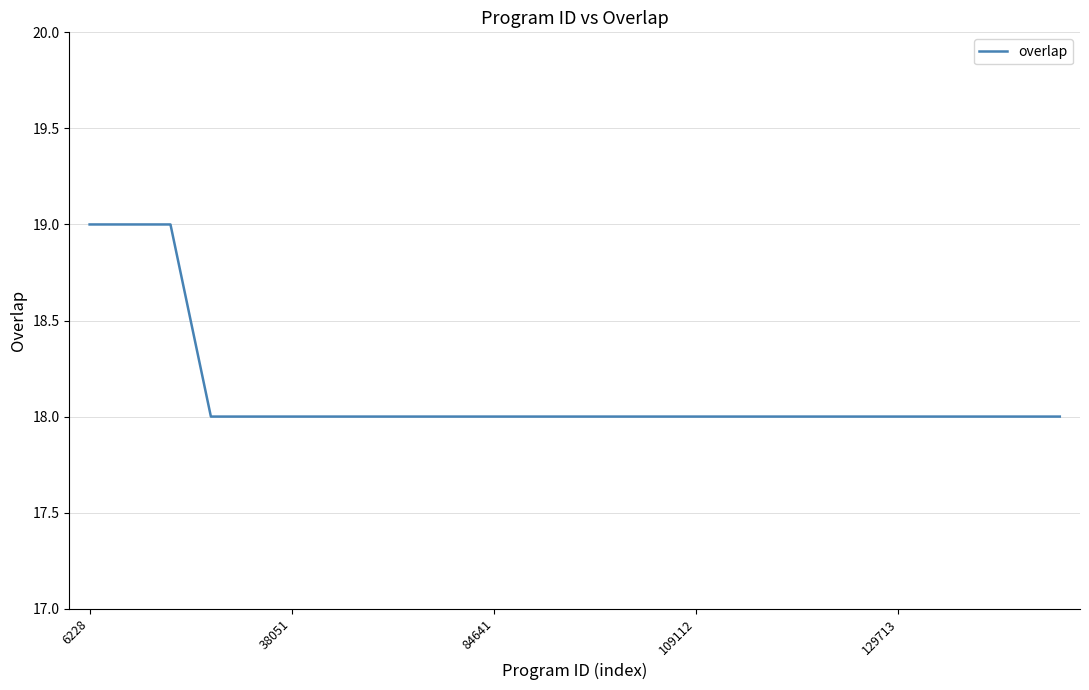

What is the average value?

18